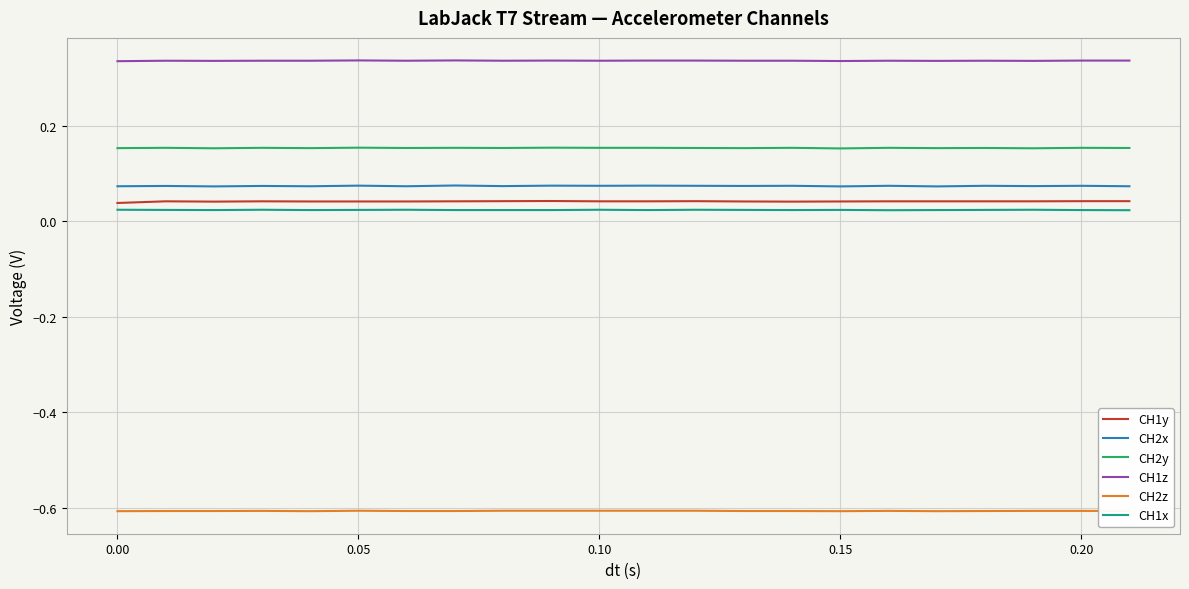

Which series has the largest total across all categories?

CH1z